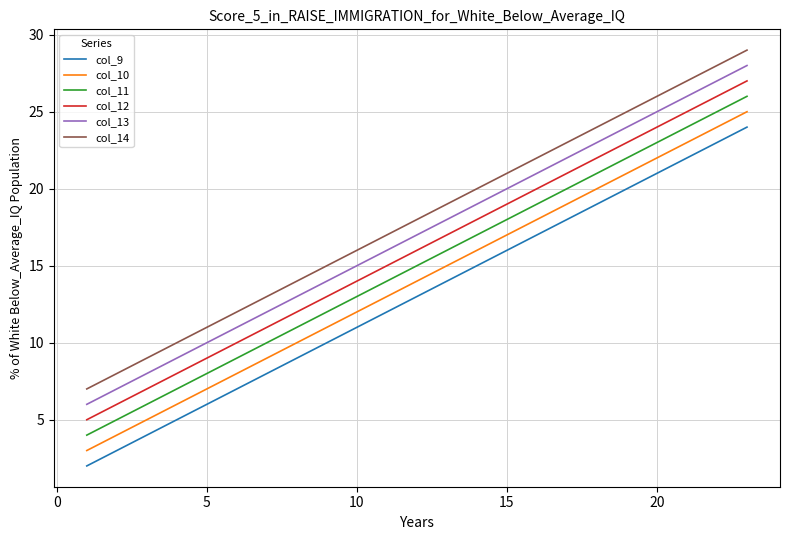

What is the difference between the second highest and second lowest values in the col_10 series?

20